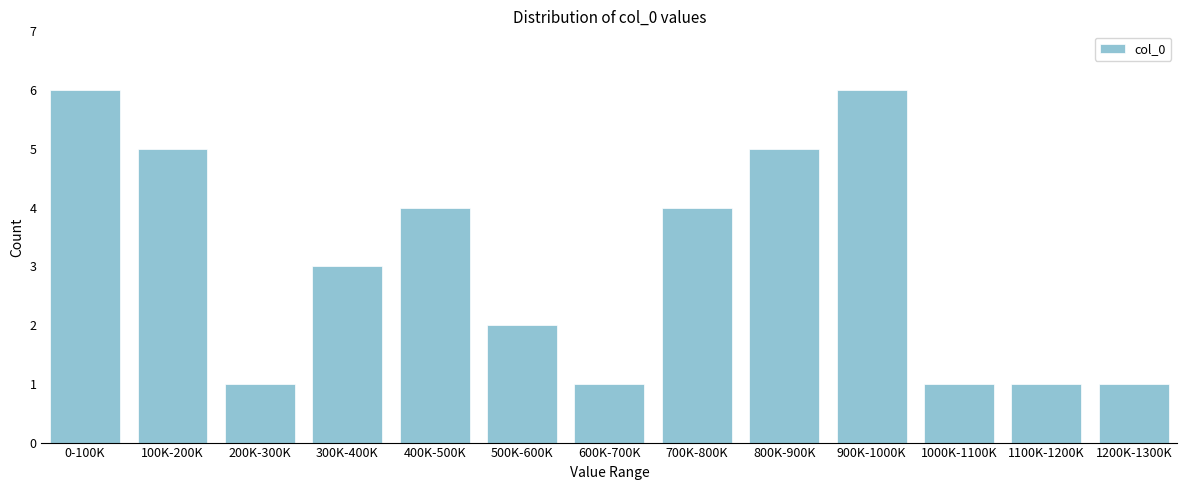

Reading left to right, list all the values displayed in this chart.

0-100K=6	100K-200K=5	200K-300K=1	300K-400K=3	400K-500K=4	500K-600K=2	600K-700K=1	700K-800K=4	800K-900K=5	900K-1000K=6	1000K-1100K=1	1100K-1200K=1	1200K-1300K=1